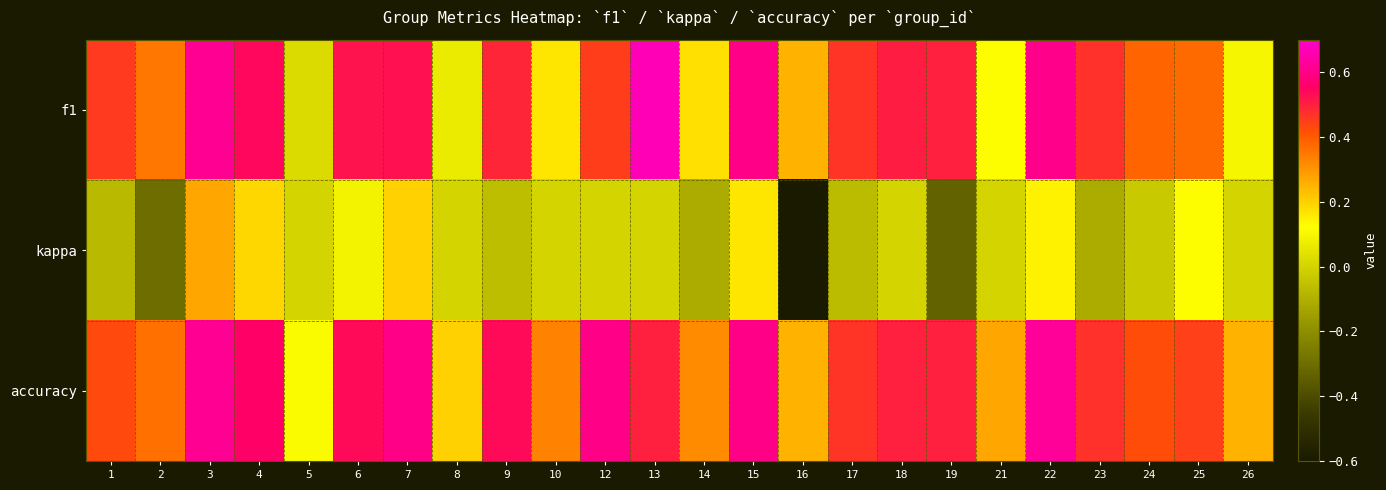

What is the spread (max minus min) of values at 16?

0.8